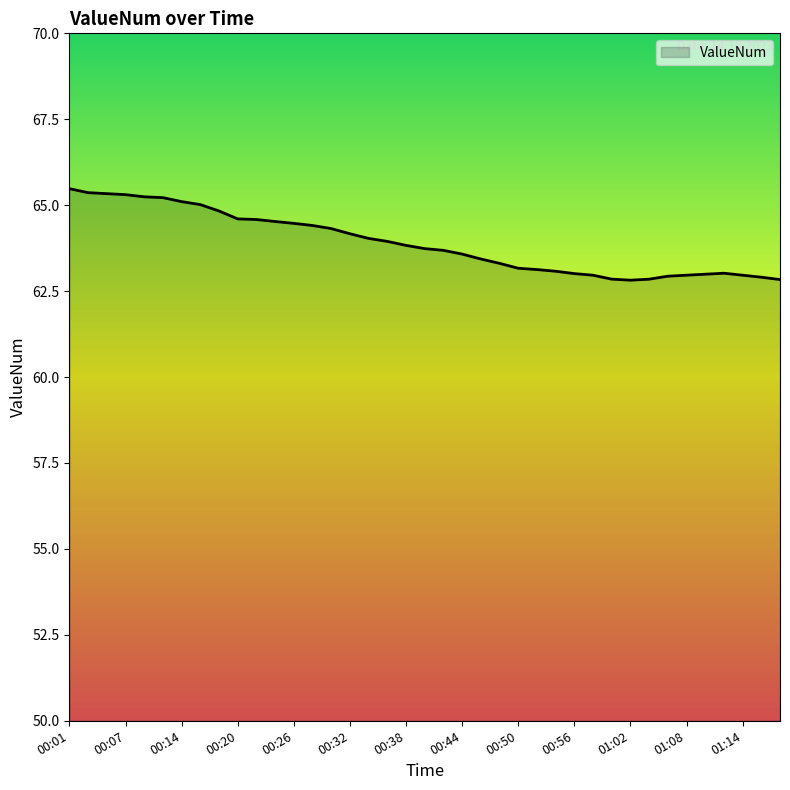

What is the greatest value displayed?

65.5